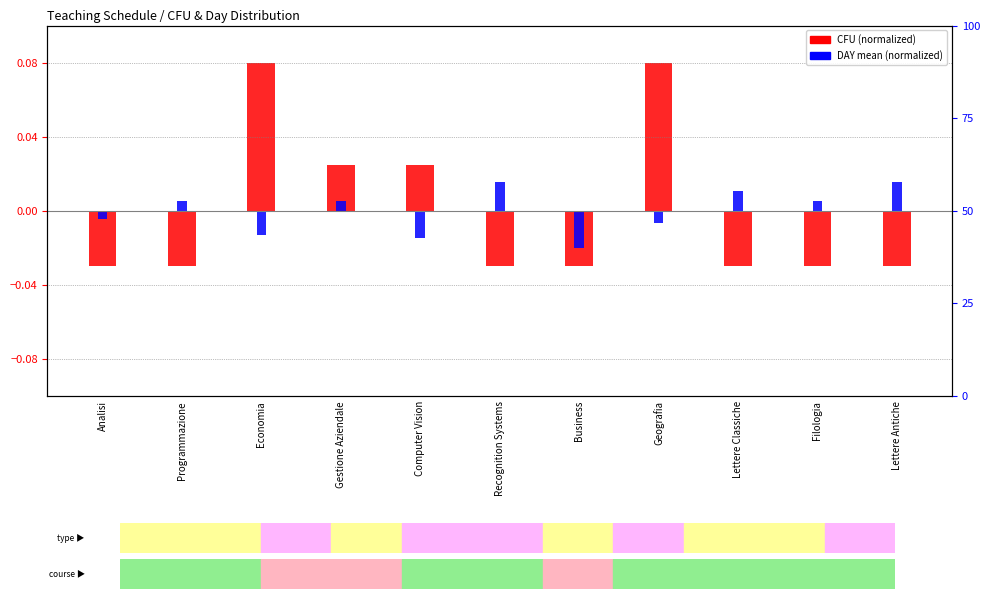

Reading left to right, list all the values displayed in this chart.

CFU (normalized): Analisi=-0.0	Programmazione=-0.0	Economia=0.1	Gestione Aziendale=0.0	Computer Vision=0.0	Recognition Systems=-0.0	Business=-0.0	Geografia=0.1	Lettere Classiche=-0.0	Filologia=-0.0	Lettere Antiche=-0.0
DAY mean (normalized): Analisi=-0.0	Programmazione=0.0	Economia=-0.0	Gestione Aziendale=0.0	Computer Vision=-0.0	Recognition Systems=0.0	Business=-0.0	Geografia=-0.0	Lettere Classiche=0.0	Filologia=0.0	Lettere Antiche=0.0